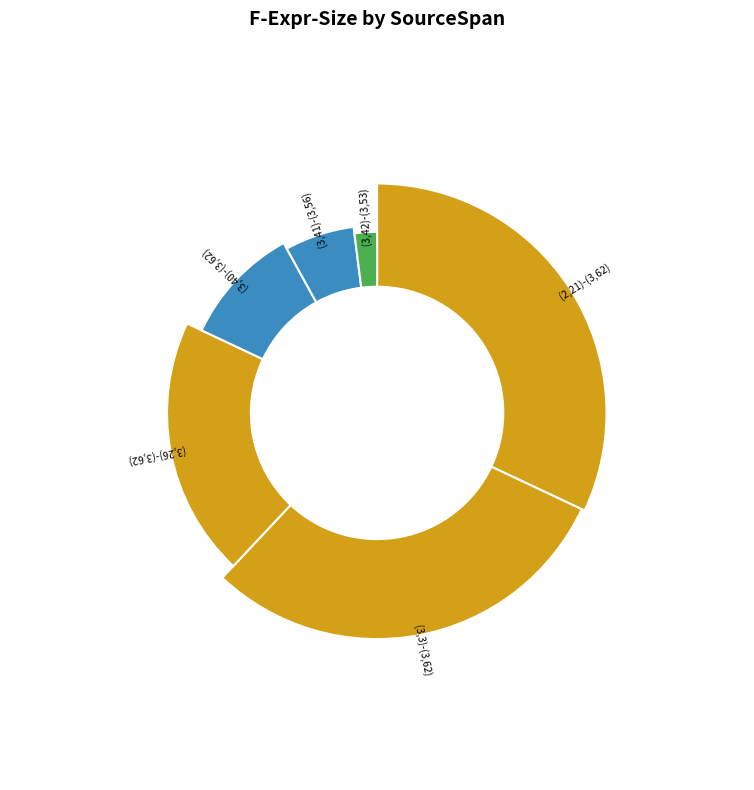

To the nearest percent, what is the average slice percentage?

17%